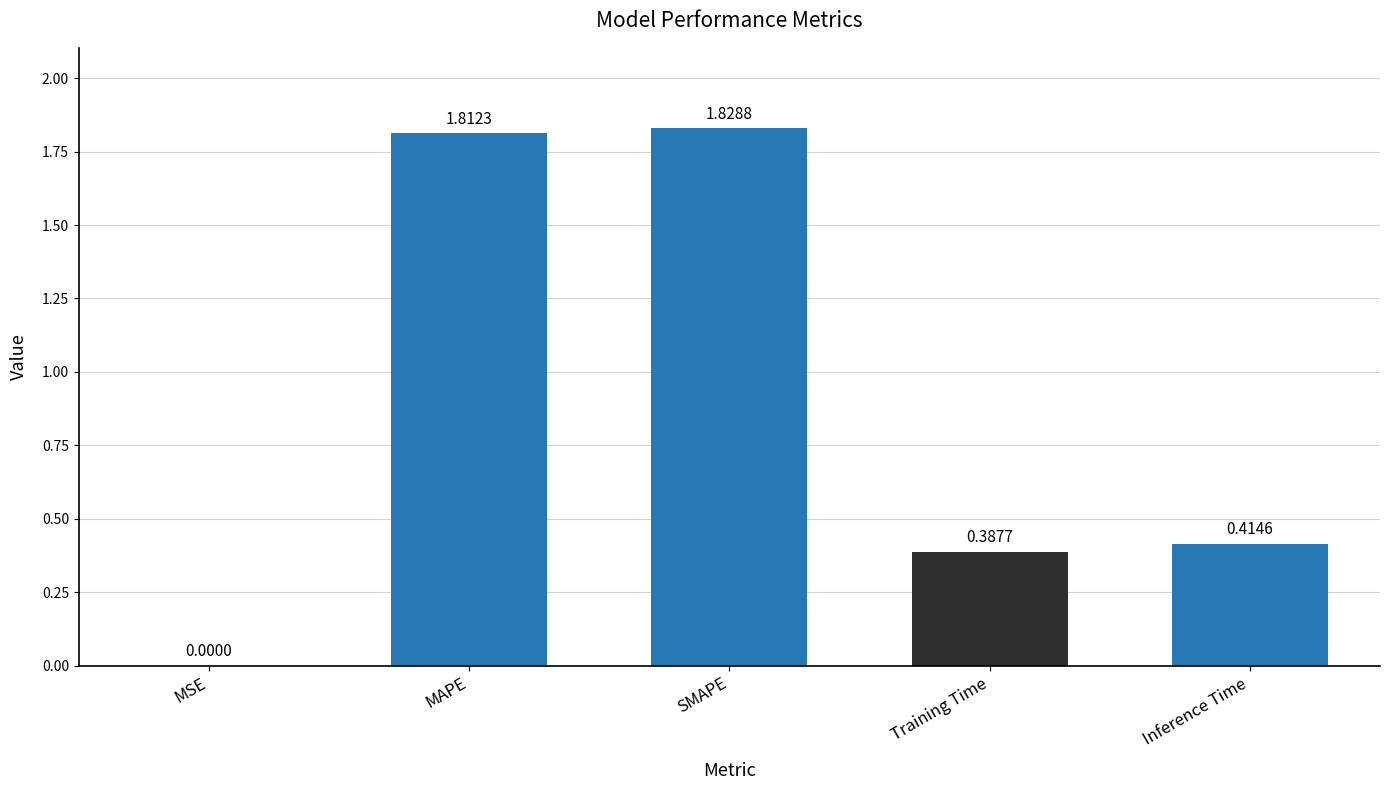

At which label is the value closest to 0?

MSE